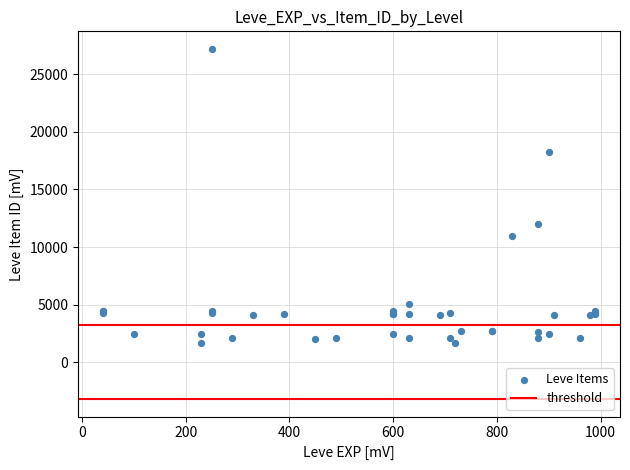

What Y value in the scatter plot is closest to 14448?

12018